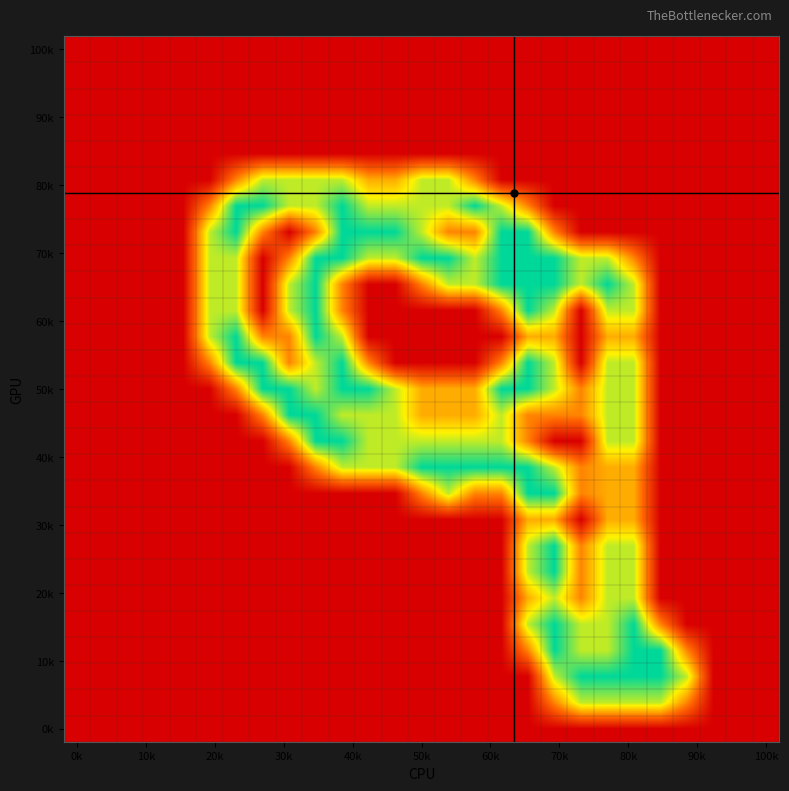

How many distinct data groups are displayed?

27